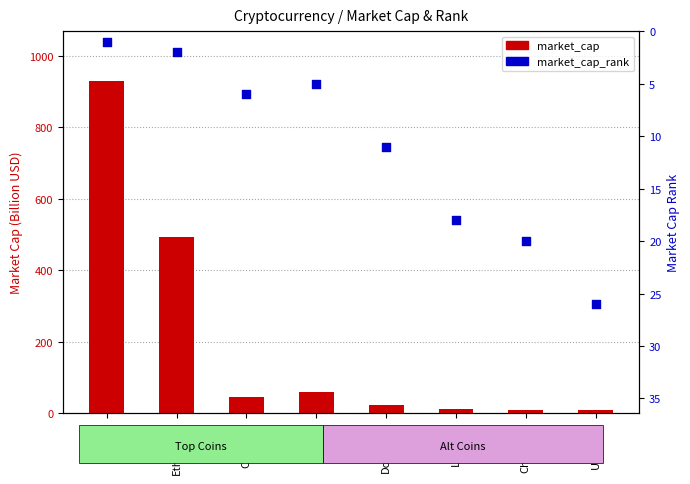

At how many categories does at least one series exceed 159?

2